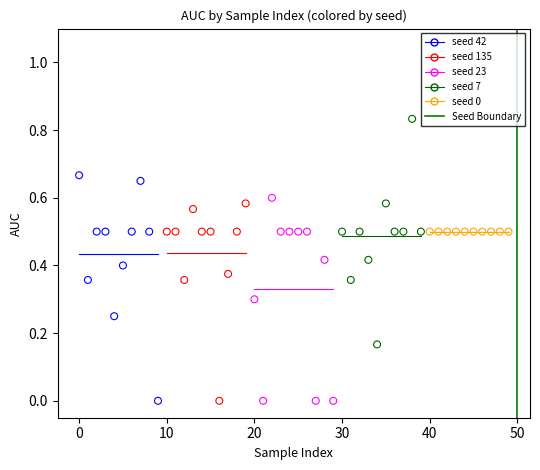

Which series reaches the maximum Y coordinate?

seed 7